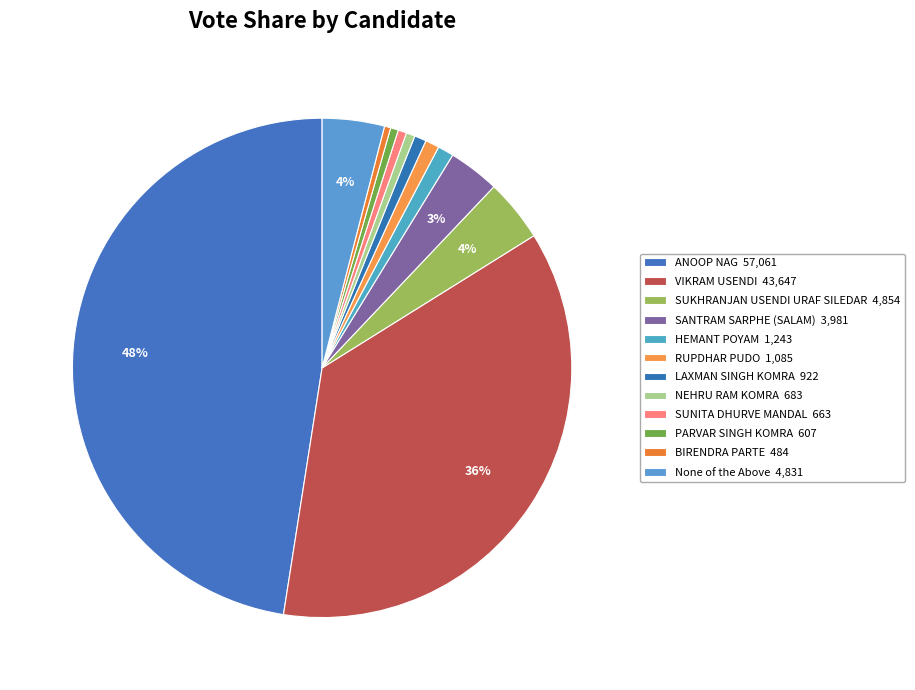

Does BIRENDRA PARTE account for over 50% of the chart?

No